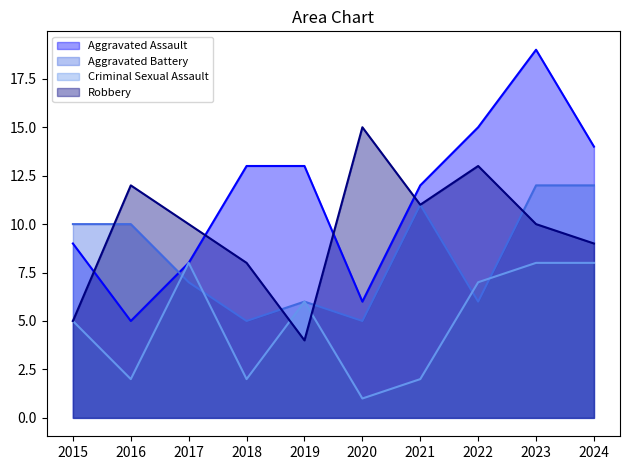

At which category does Robbery reach its first local peak?

2016